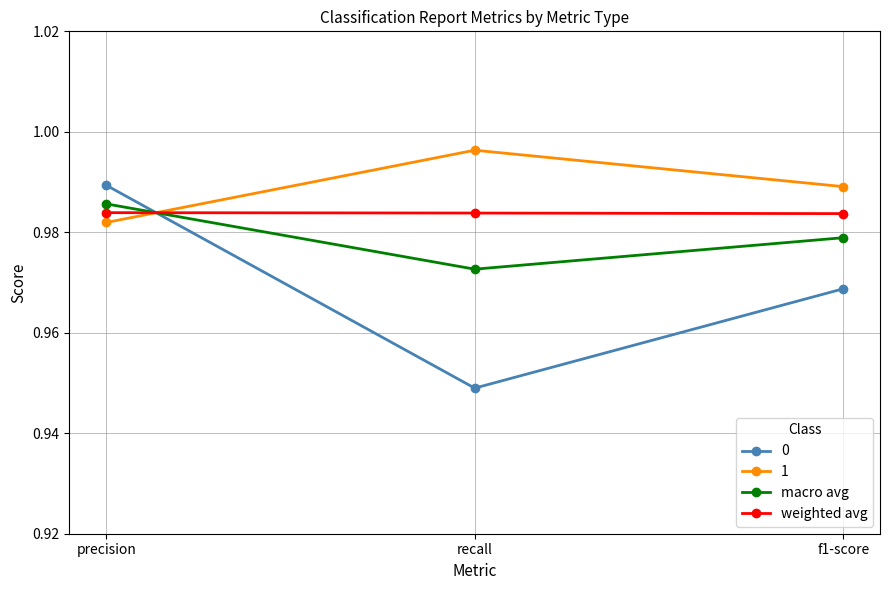

At which category does the chart reach its minimum across all series?

recall